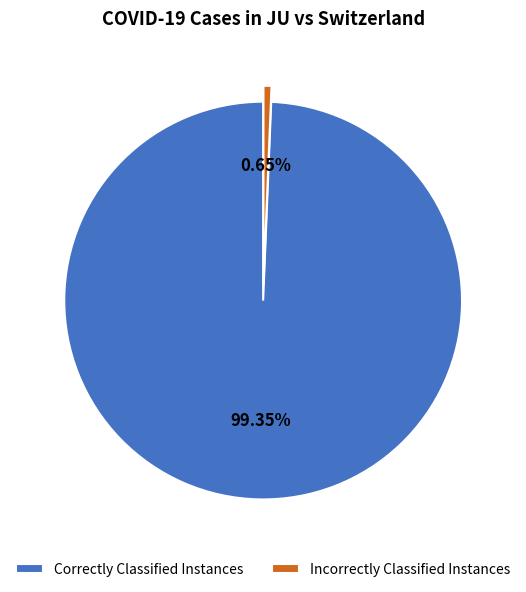

Rank the categories by value from lowest to highest.

Incorrectly Classified Instances, Correctly Classified Instances